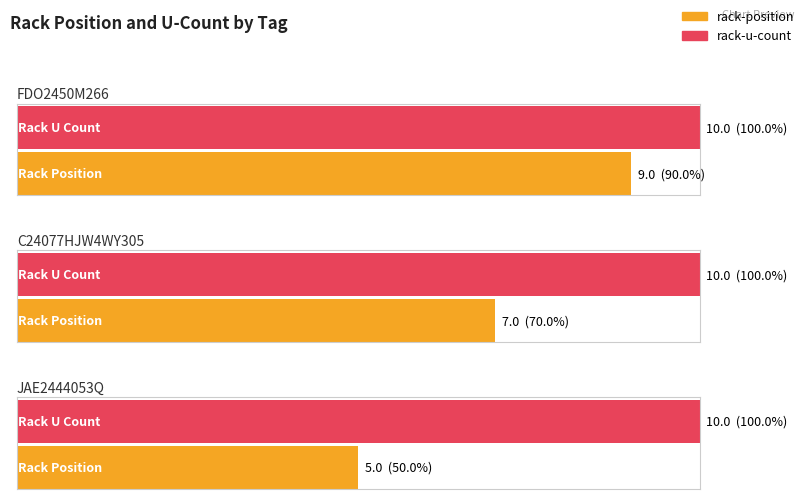

What is the value of the rack-u-count bar at the 1st from the left?

10